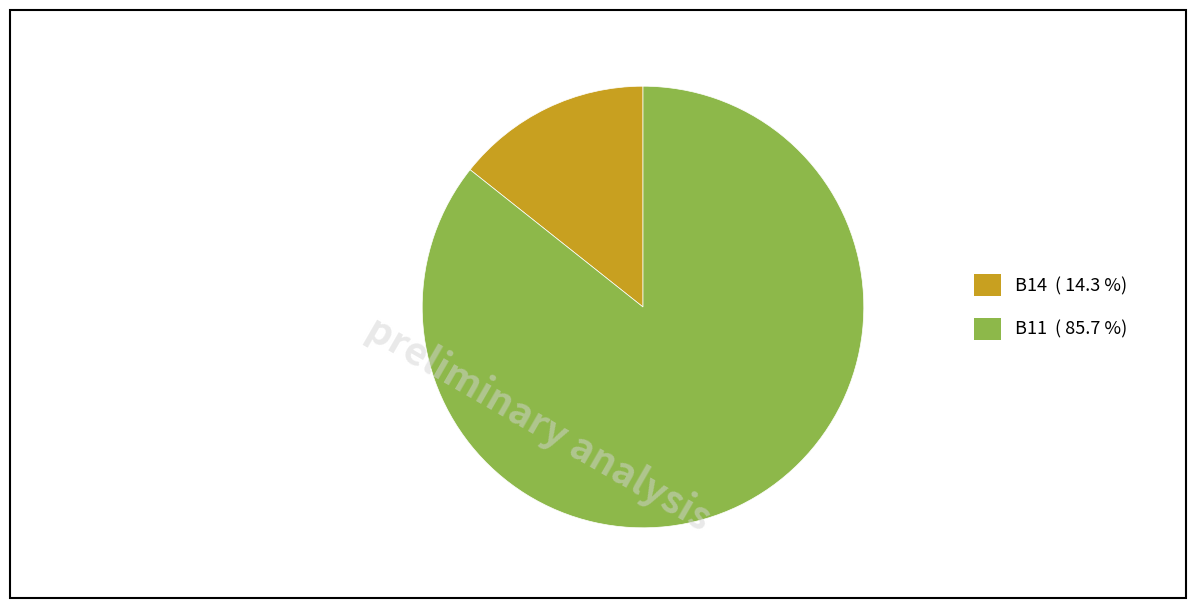

Which slice is the smallest?

B14 ( 14.3 %)